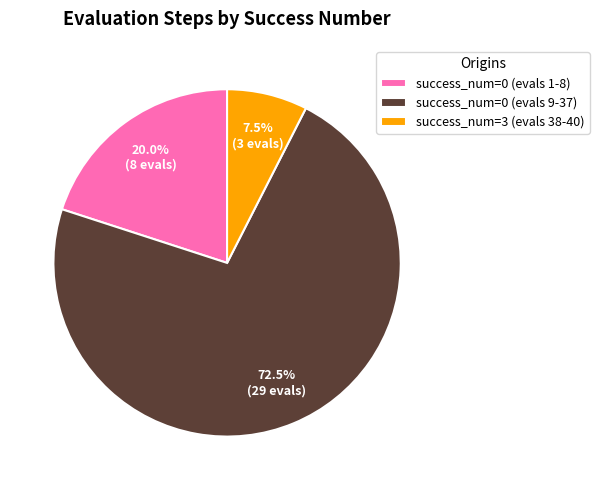

Approximately how many times larger is the value at success_num=0 (evals 1-8) compared to success_num=0 (evals 9-37)?

0.3